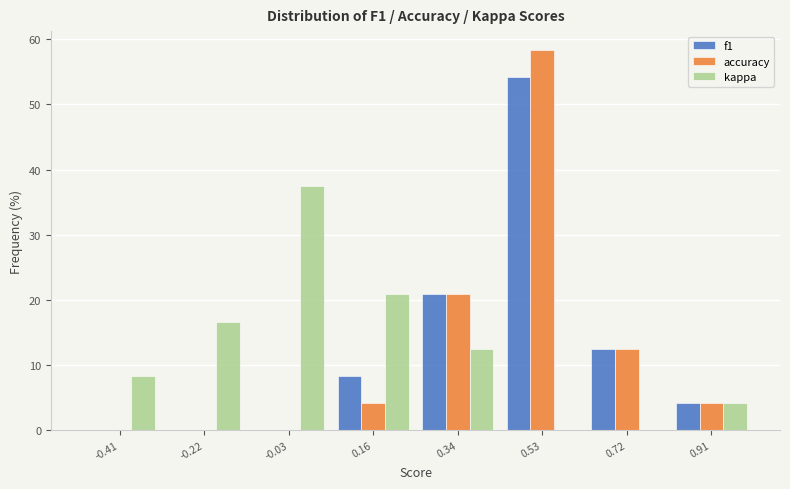

What is the height of the f1 bar covering 0.44 to 0.62 on the x-axis? Neither the bar edges nor the heights are printed on the chart, so give them approximately, as read against the axes.

54